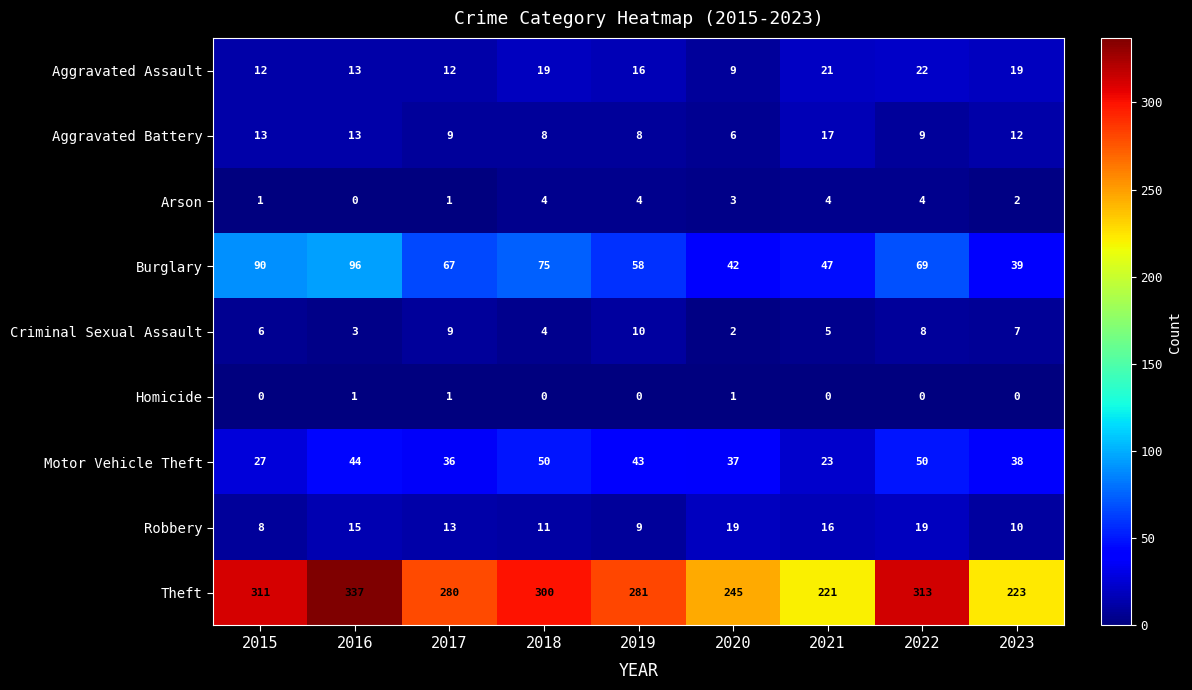

True or false: Theft has a value of 382 at 2019.

False